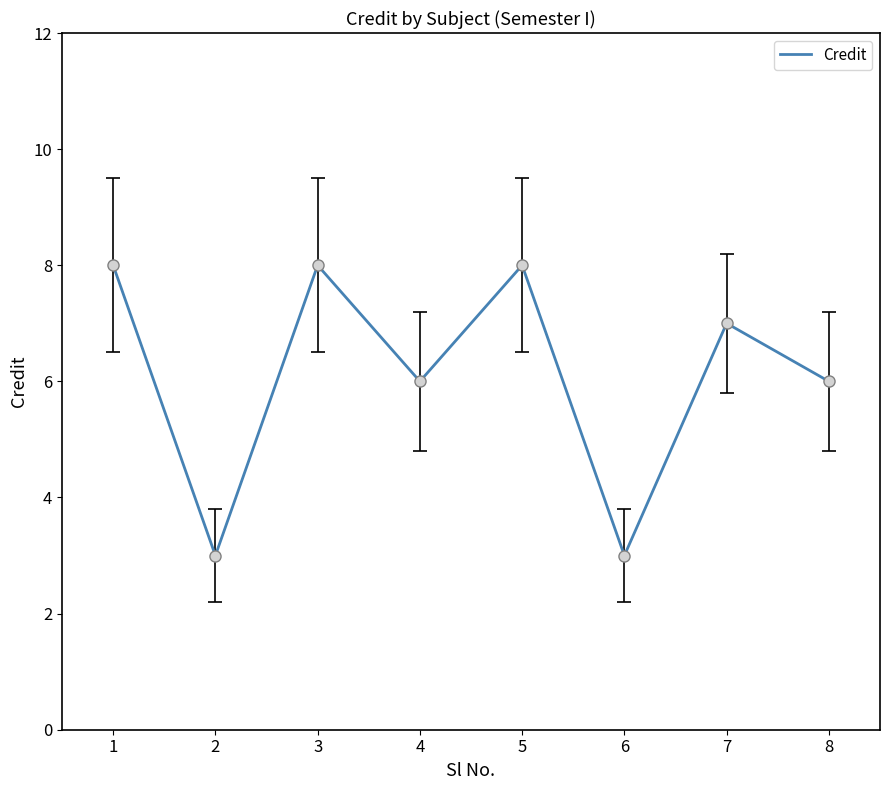

How many lines are shown in the chart?

1